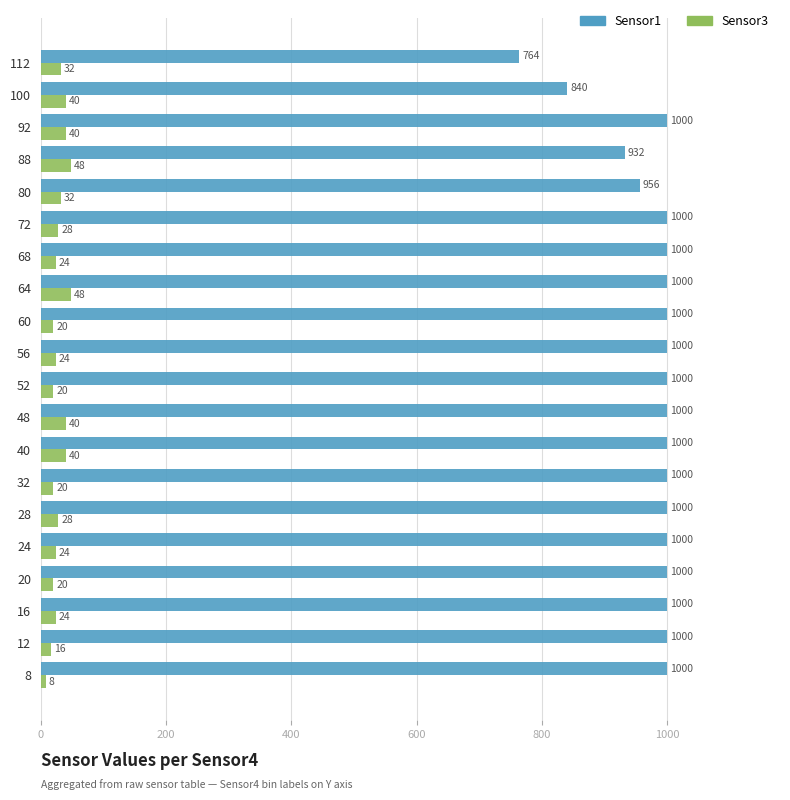

Which series has the widest spread of values?

Sensor1